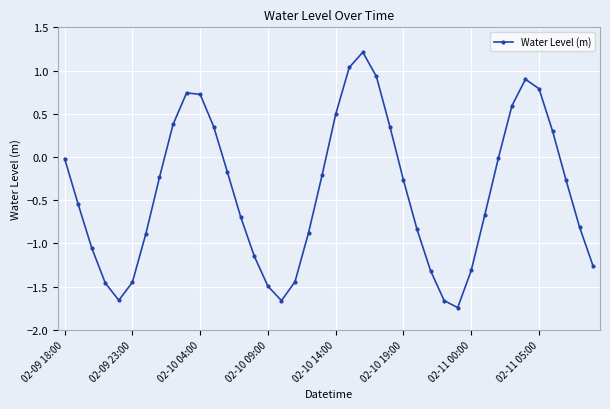

True or false: the data has more than 1 interior local peaks.

True